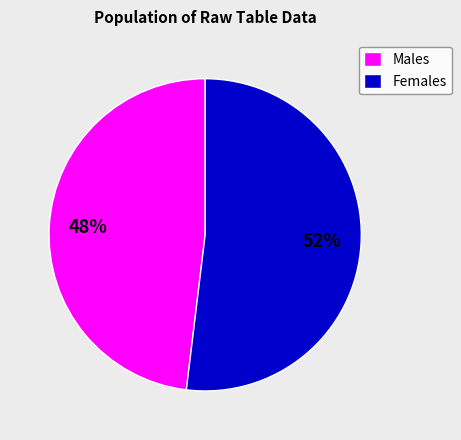

Is it true that Males is 37% of the pie?

False